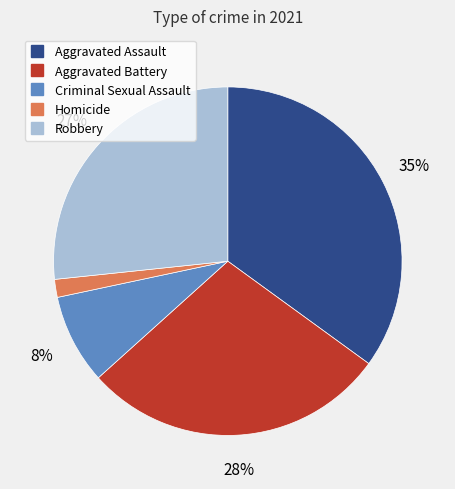

Does Aggravated Assault account for over 50% of the chart?

No